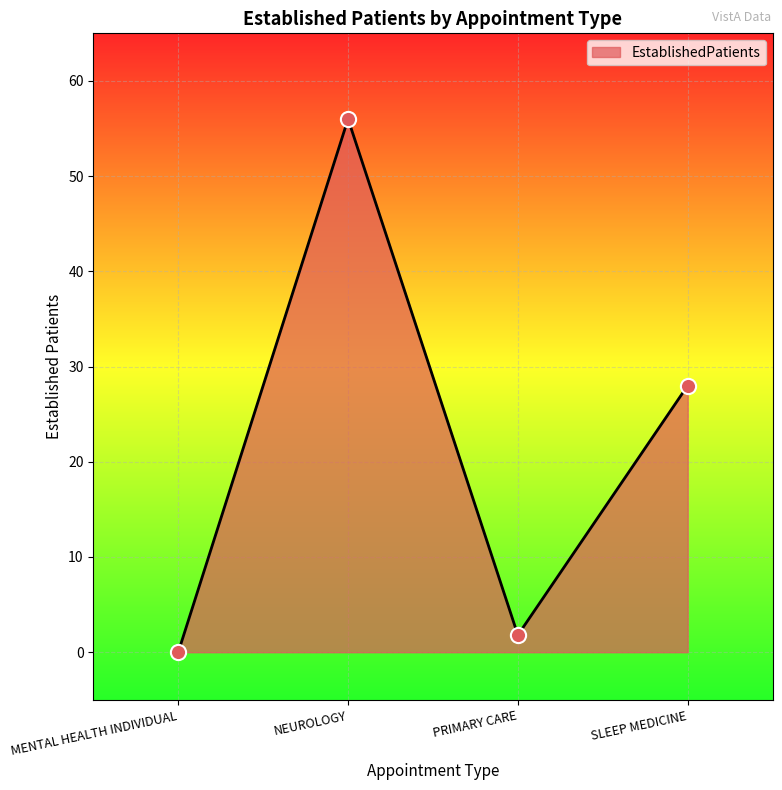

Which has a higher value, SLEEP MEDICINE or MENTAL HEALTH INDIVIDUAL?

SLEEP MEDICINE